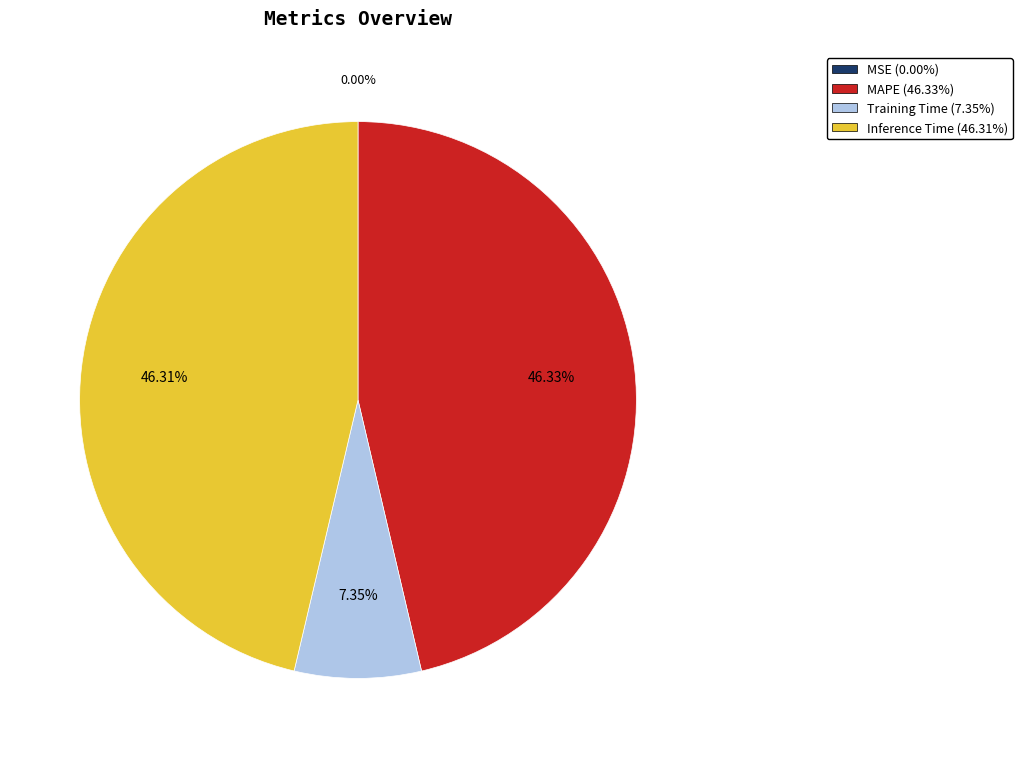

Which has a higher value, MAPE (46.33%) or Training Time (7.35%)?

MAPE (46.33%)